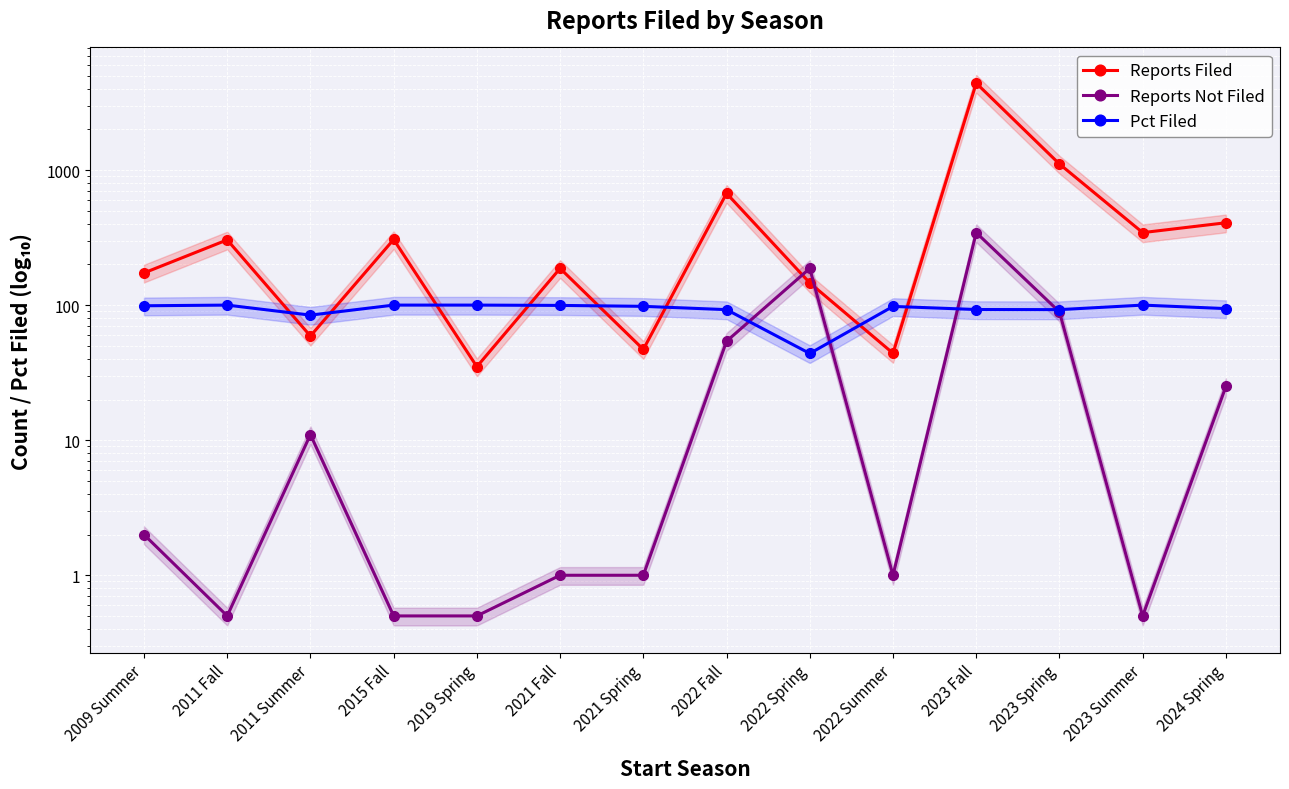

What is the maximum value for Pct Filed?

100.0